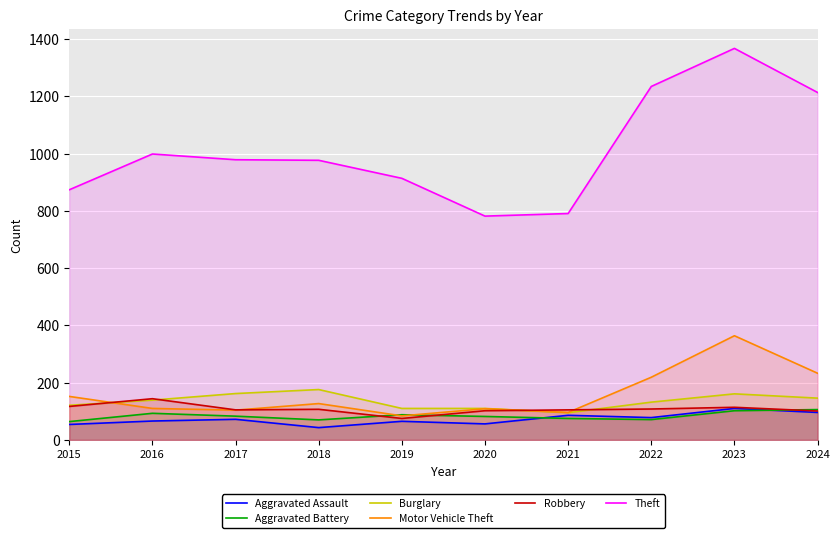

What is the sum of all Aggravated Assault values?

726